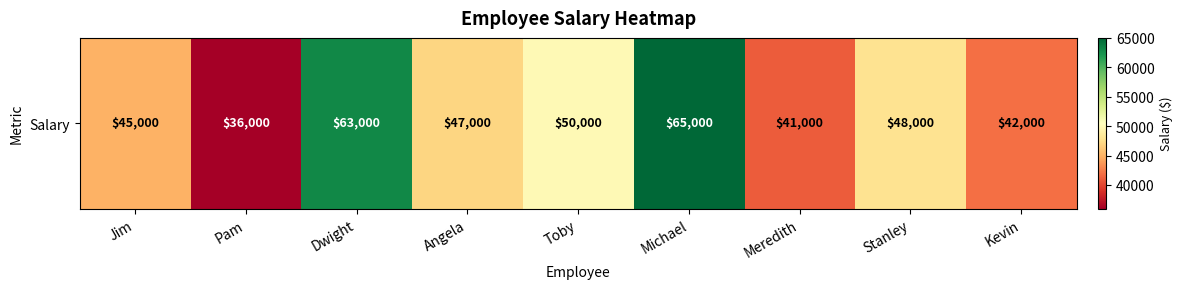

Which label corresponds to the smallest value in the chart?

Pam